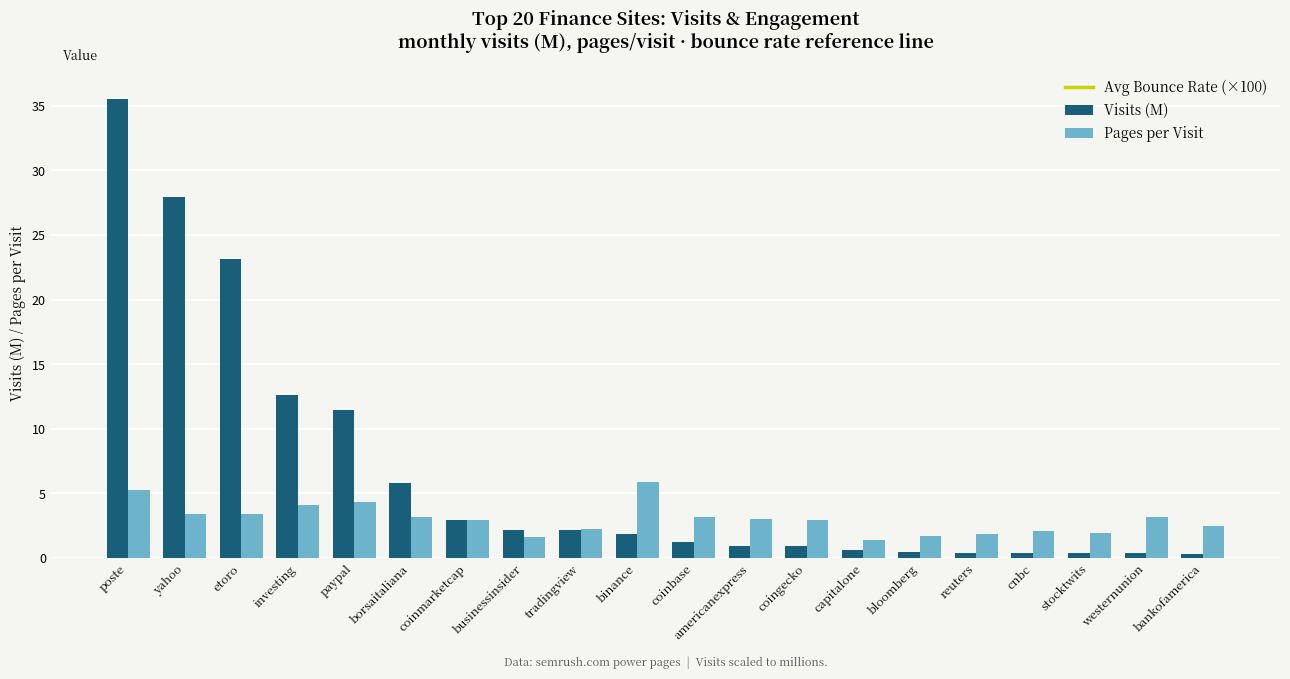

At how many categories does at least one series exceed 10?

5